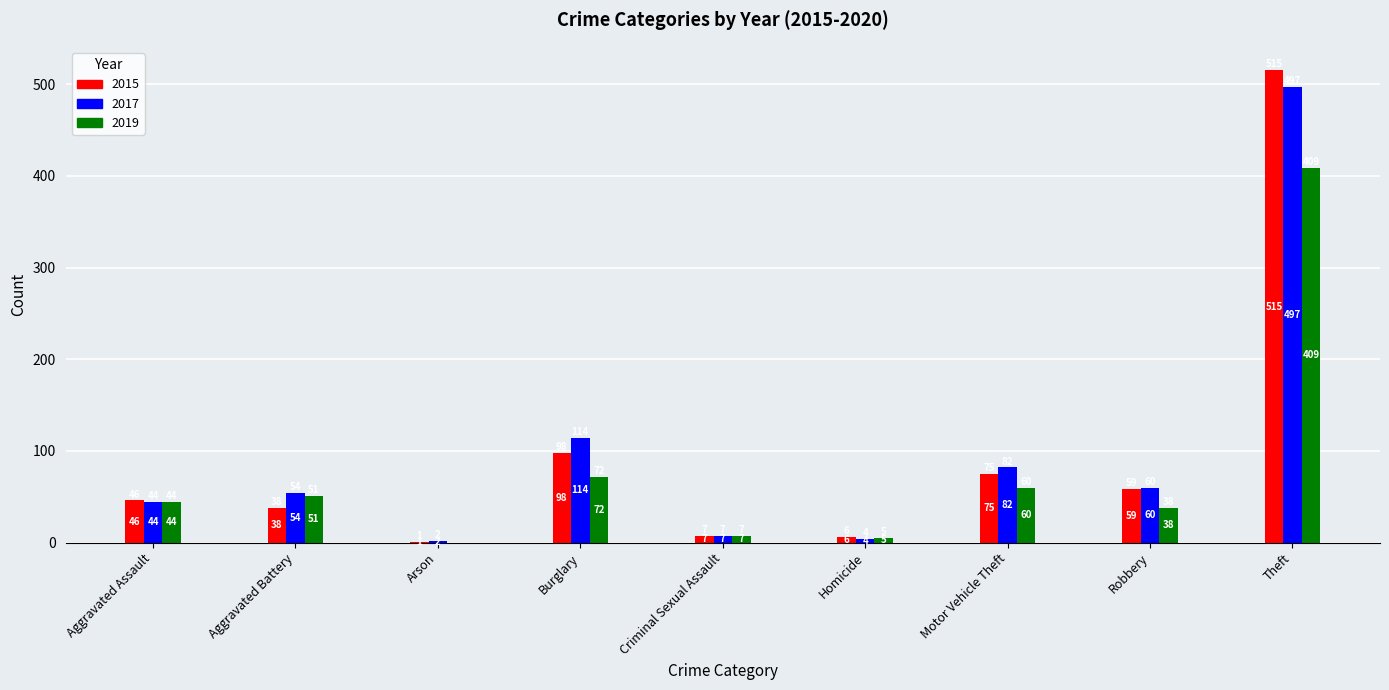

How many data points does each series have?

9